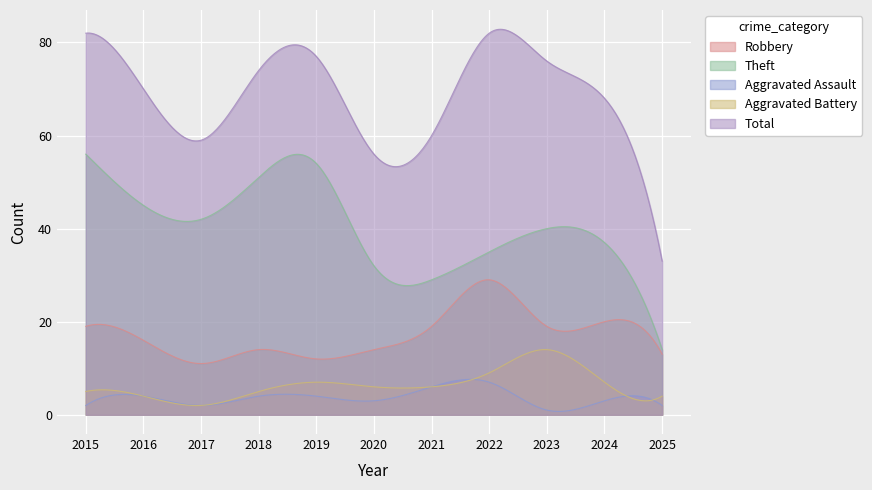

At which category does Total reach its first local valley?

2017